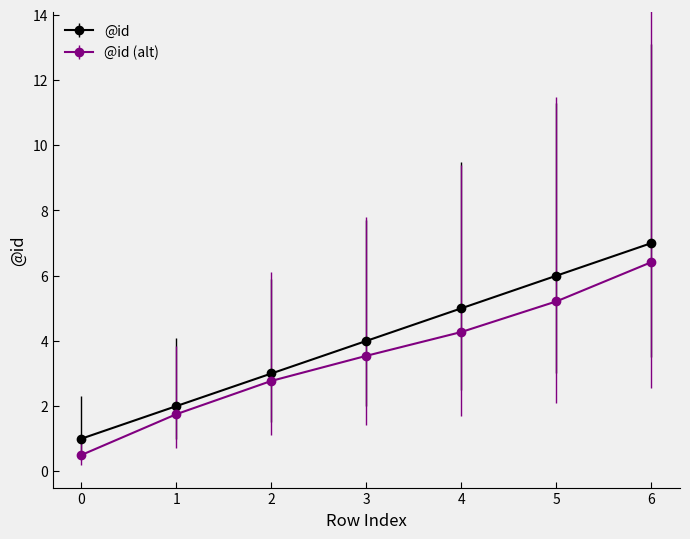

What is the minimum value shown in the chart?

0.5